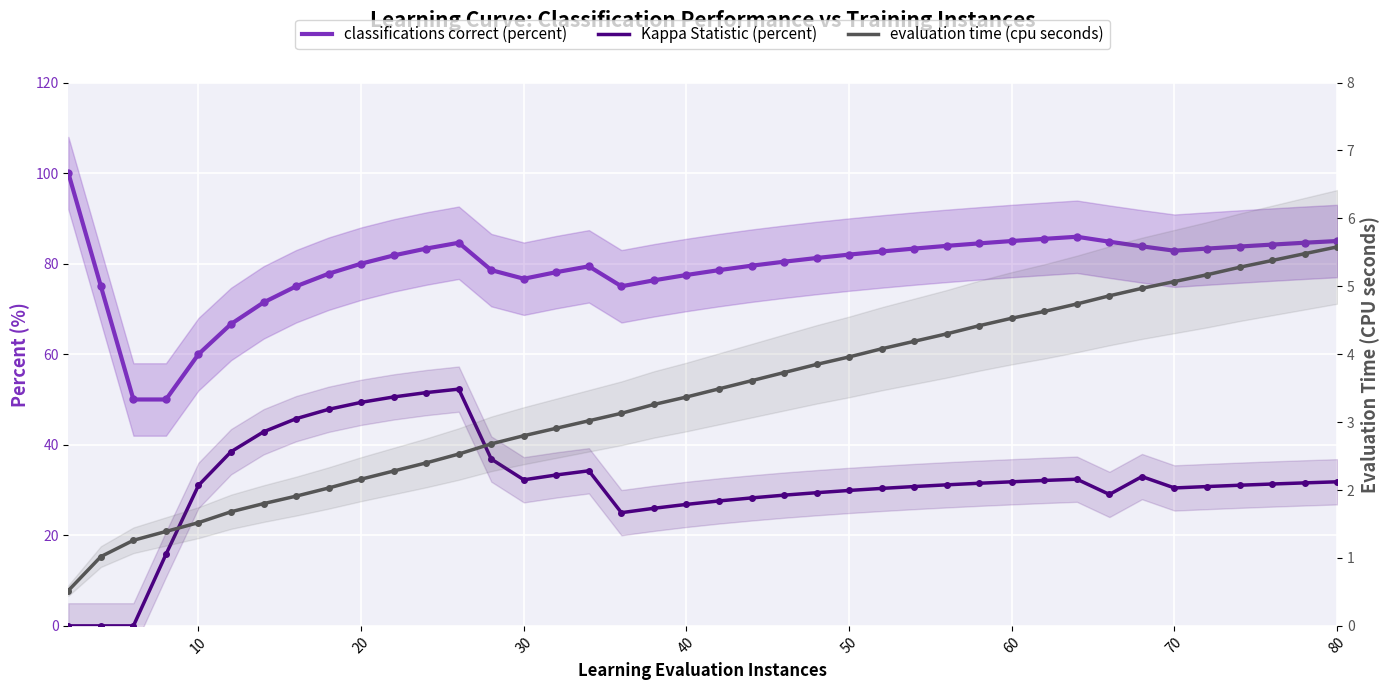

True or false: evaluation time (cpu seconds) has more than 2 interior local peaks.

False